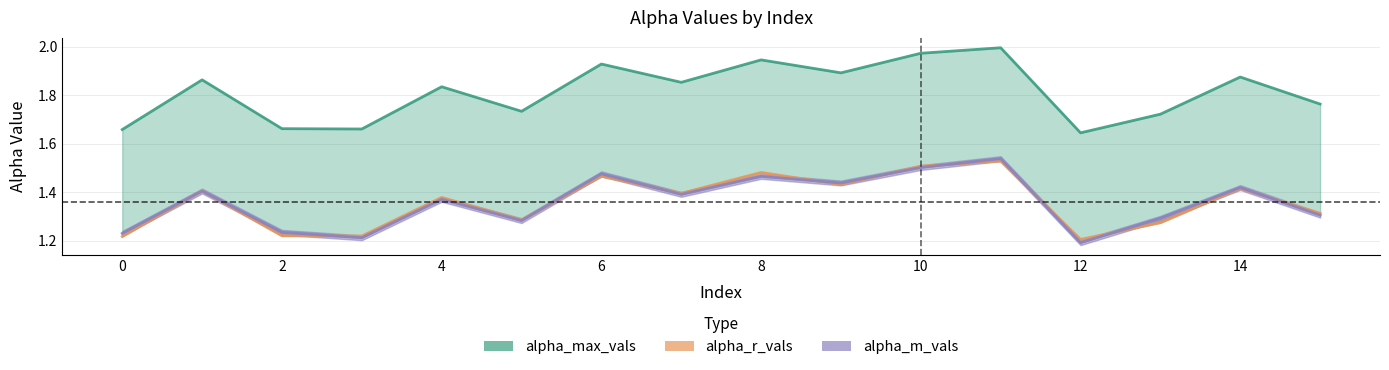

True or false: alpha_r_vals has a value of 1.3 at 5.

True